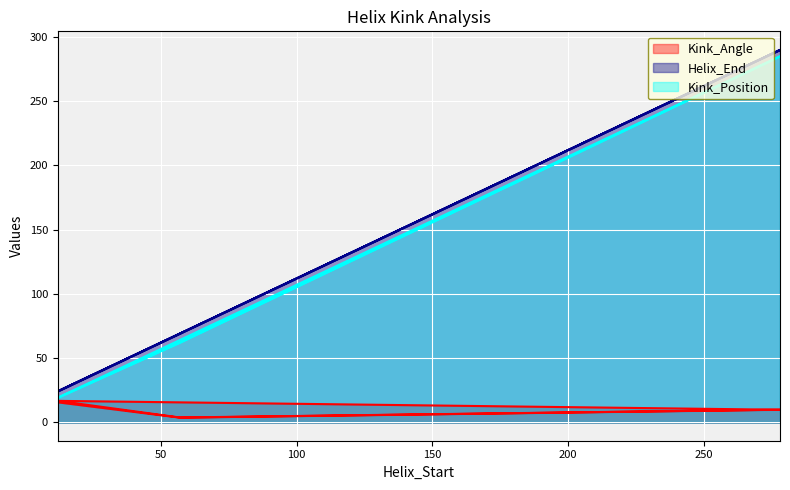

How many distinct data groups are displayed?

3